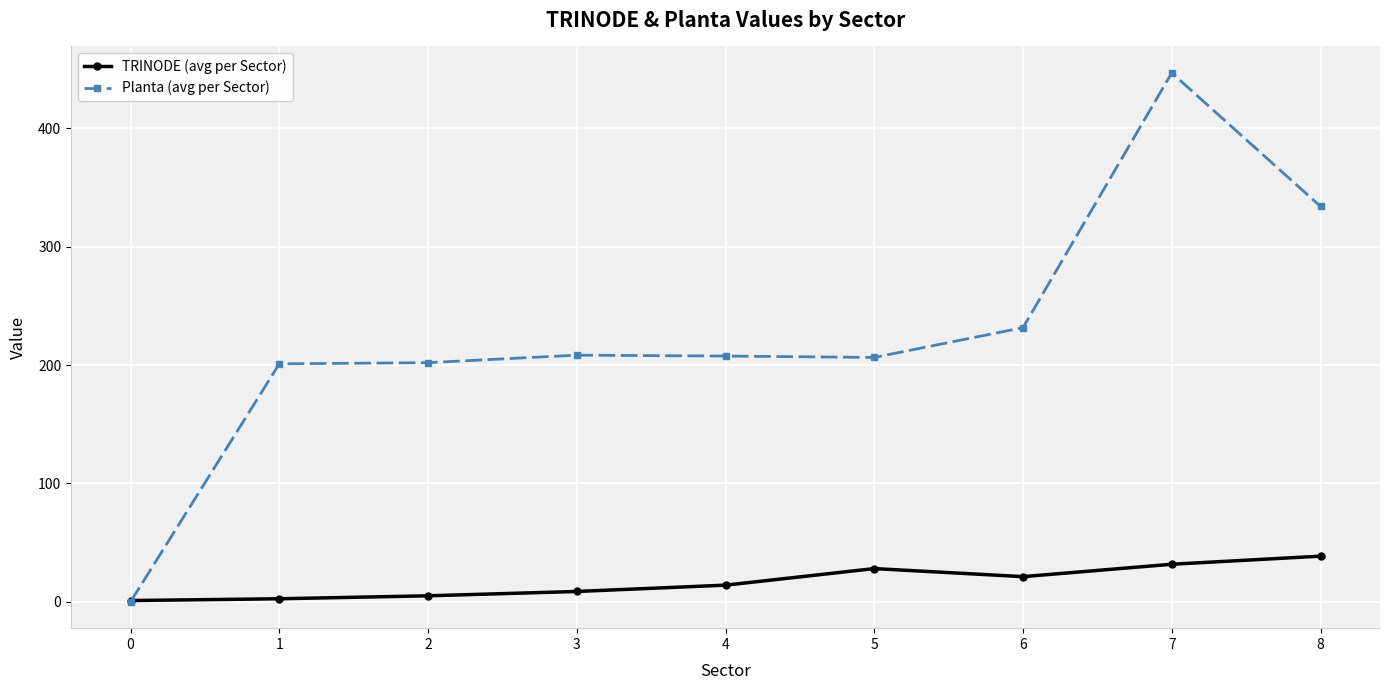

At how many categories does at least one series exceed 93?

8